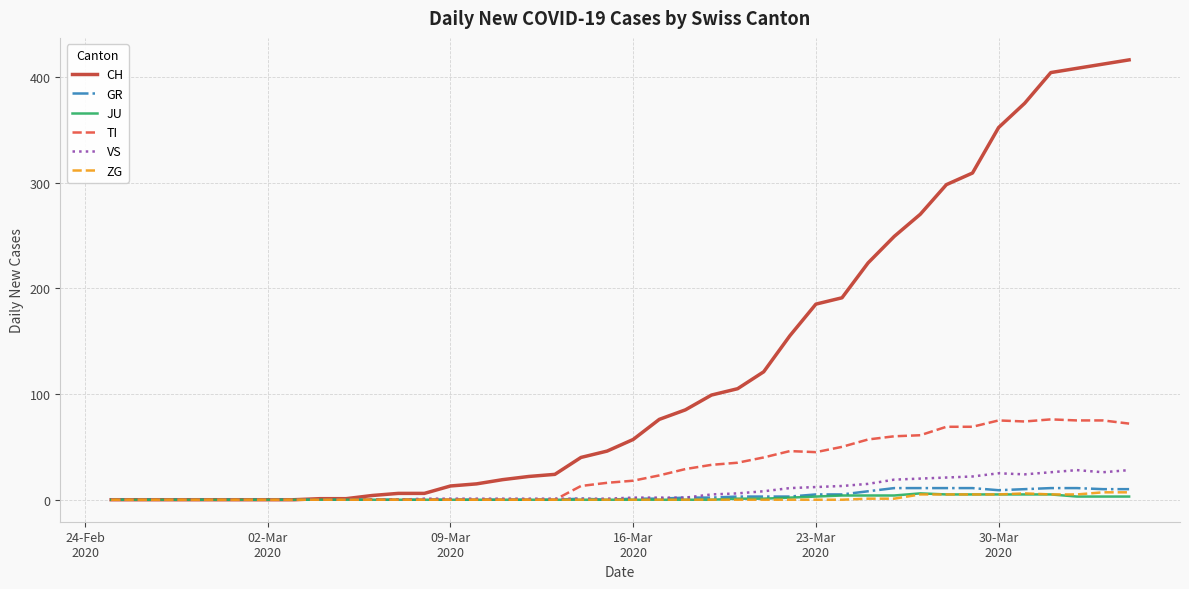

Which series has the largest range (max minus min)?

CH